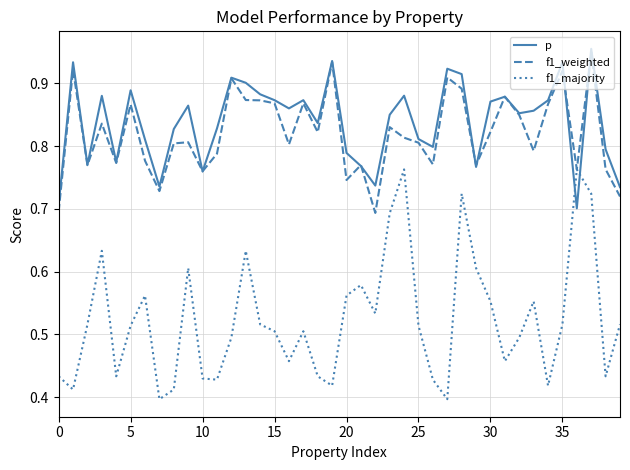

Which series has the largest range (max minus min)?

f1_majority